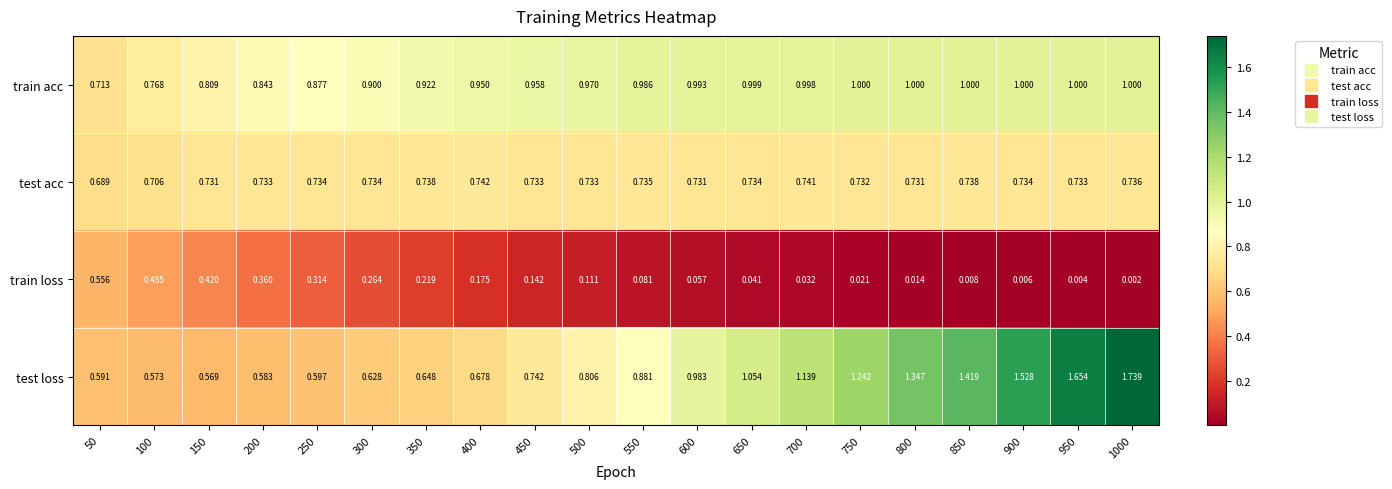

Which series has the largest total across all categories?

test loss